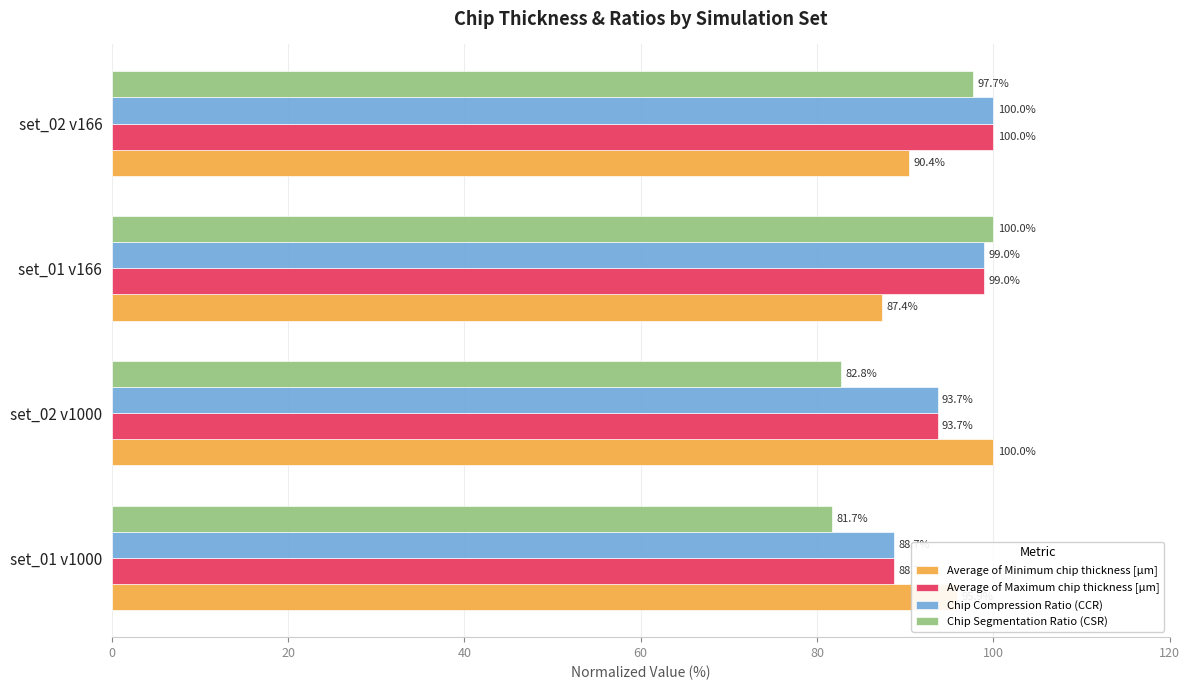

Read the Average of Maximum chip thickness [µm] value at set_02 v1000.

93.7